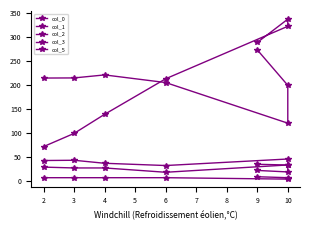

Does the chart display data point markers on the line(s)?

Yes